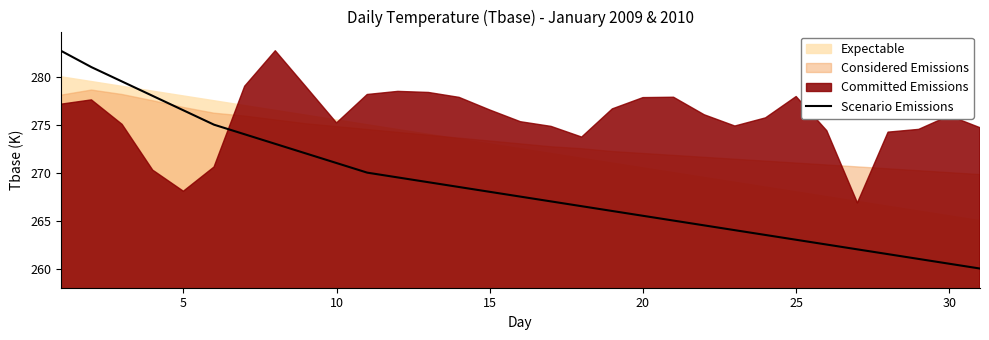

True or false: Scenario Emissions has a value of 57.0 at 10.

False